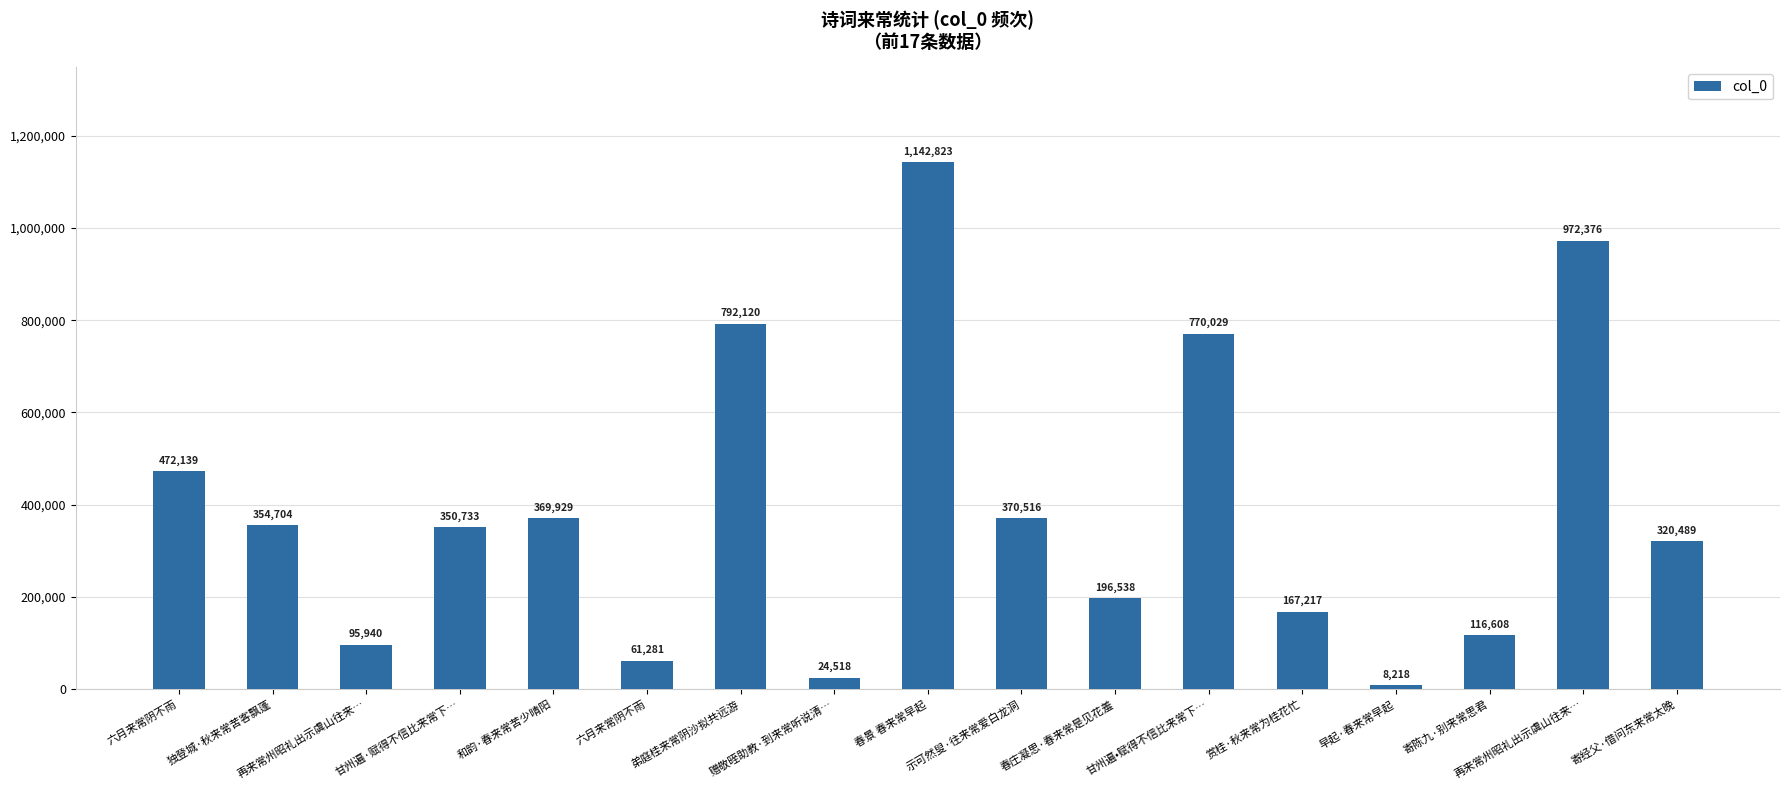

At which label does the data first exceed 350733?

六月来常阴不雨